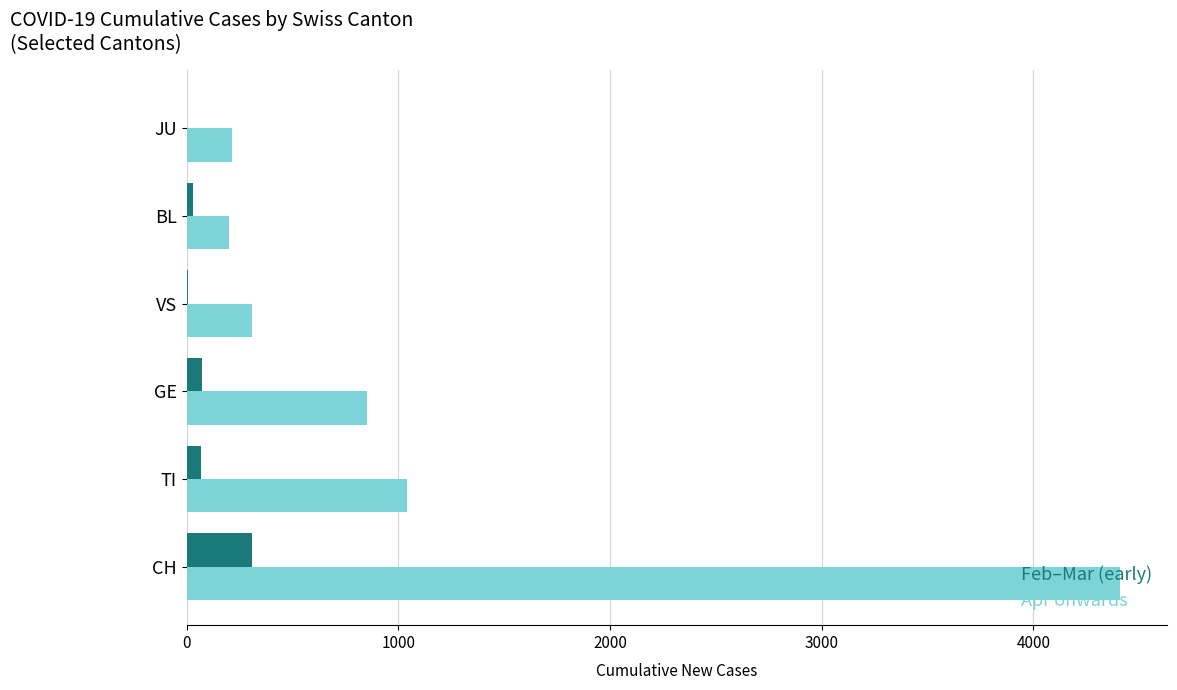

At which label is Apr onwards closest to 2306?

TI